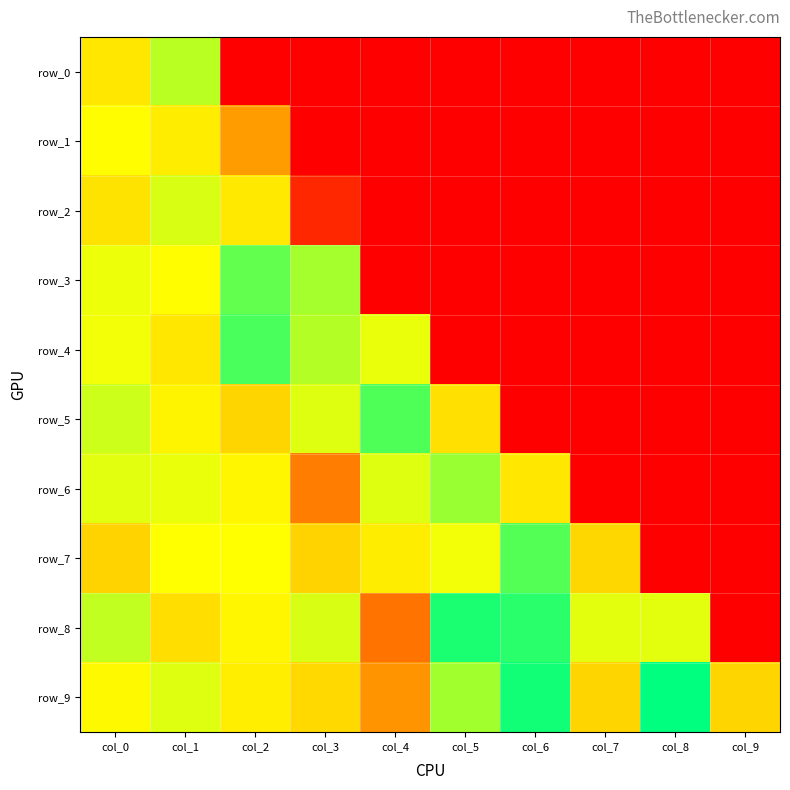

At which label is row_0 closest to 5480309?

col_0